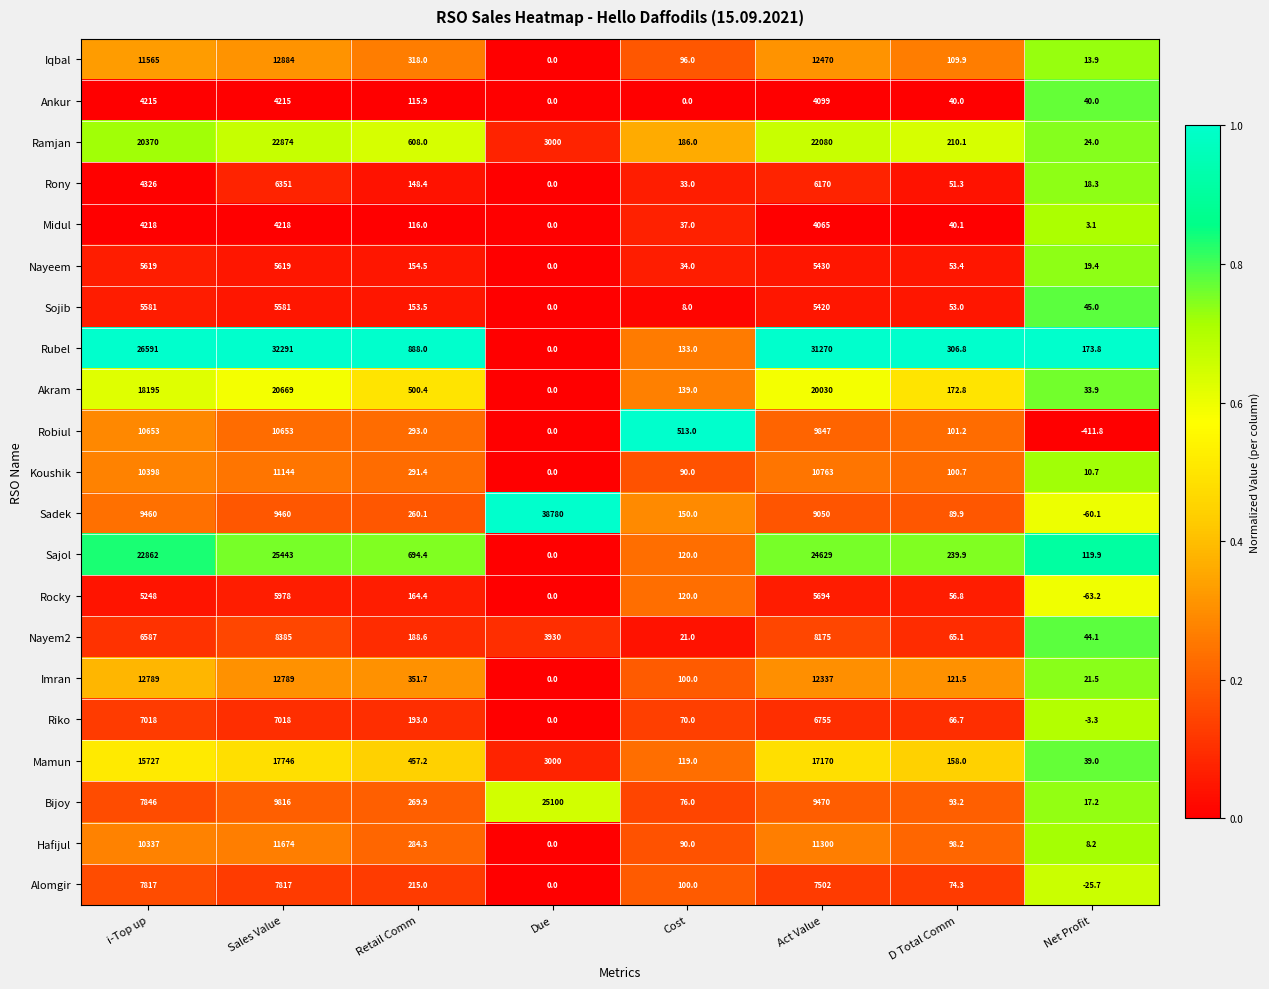

Which series has the widest spread of values?

Sadek